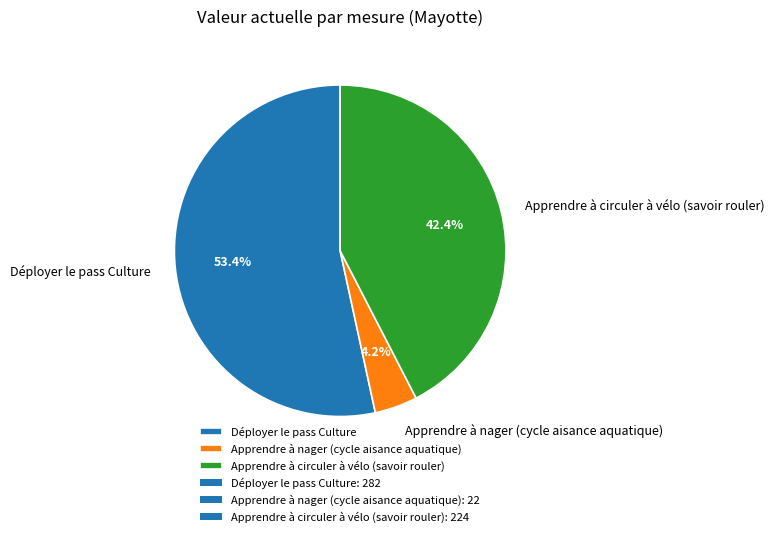

What is the smallest slice in the pie chart?

Apprendre à nager (cycle aisance aquatique)